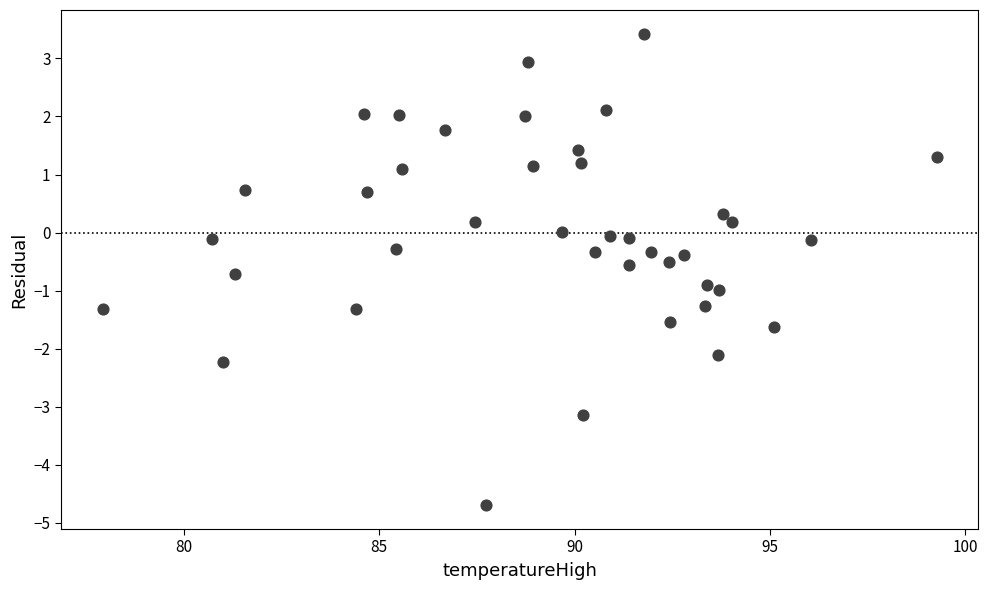

What is the range of X values (max minus min)?

21.3